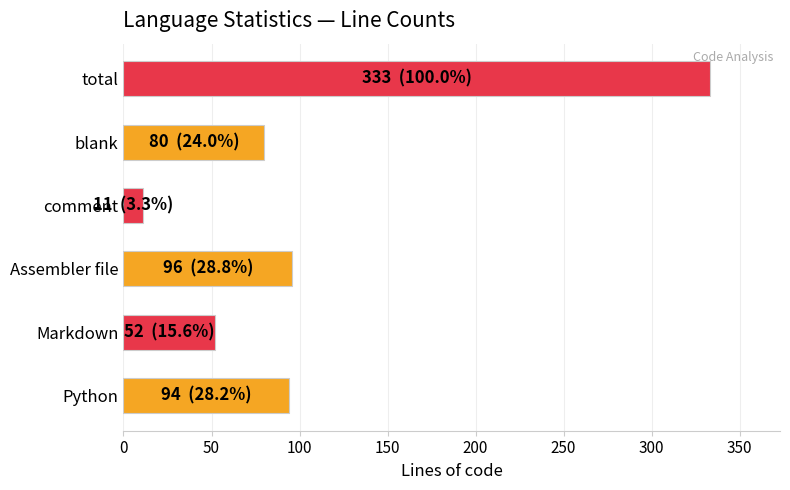

What is the sum of all Markdown values?

52